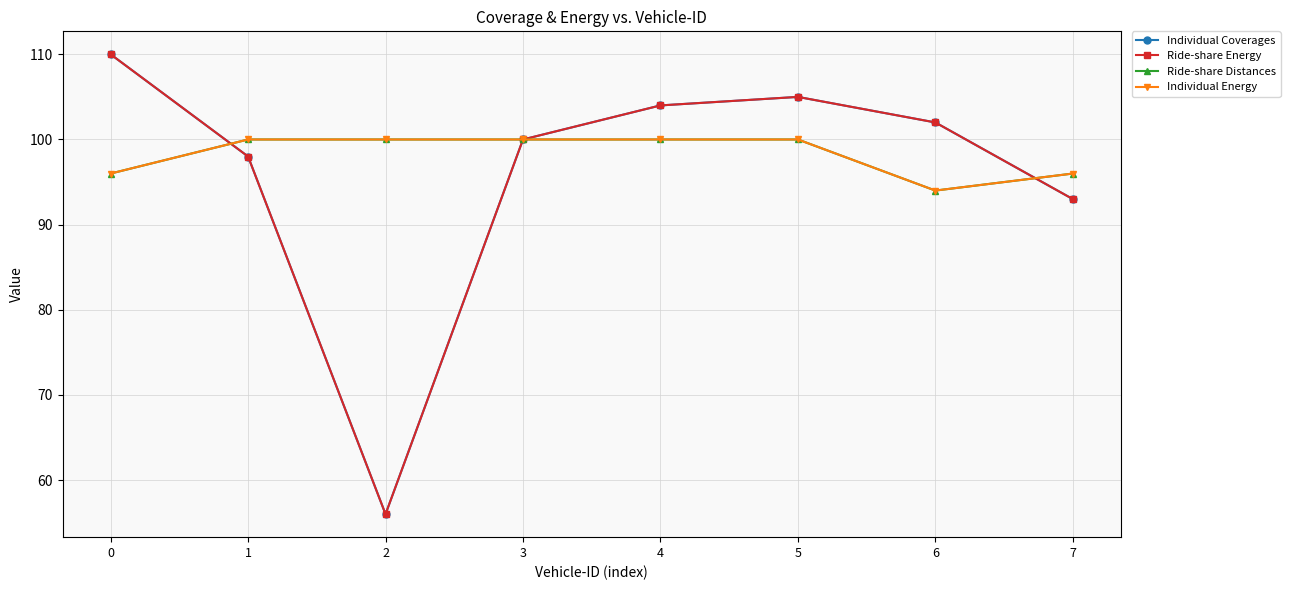

Read the Individual Energy value at 1.

100